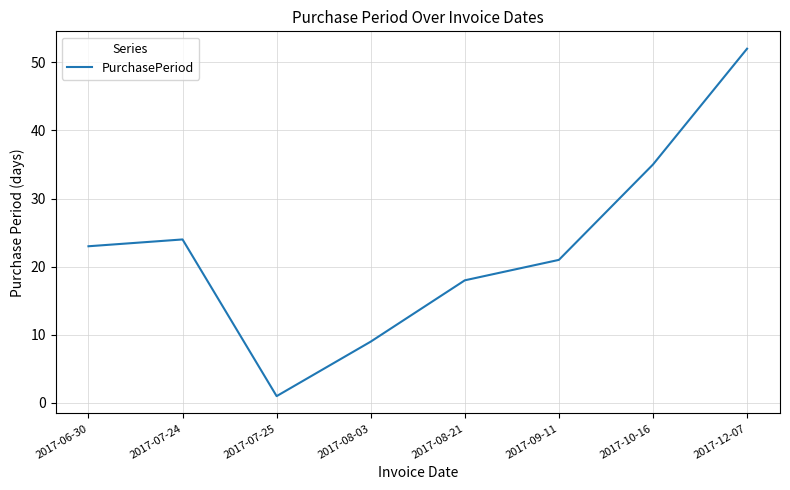

What is the change in value from 2017-08-21 to 2017-10-16?

+17